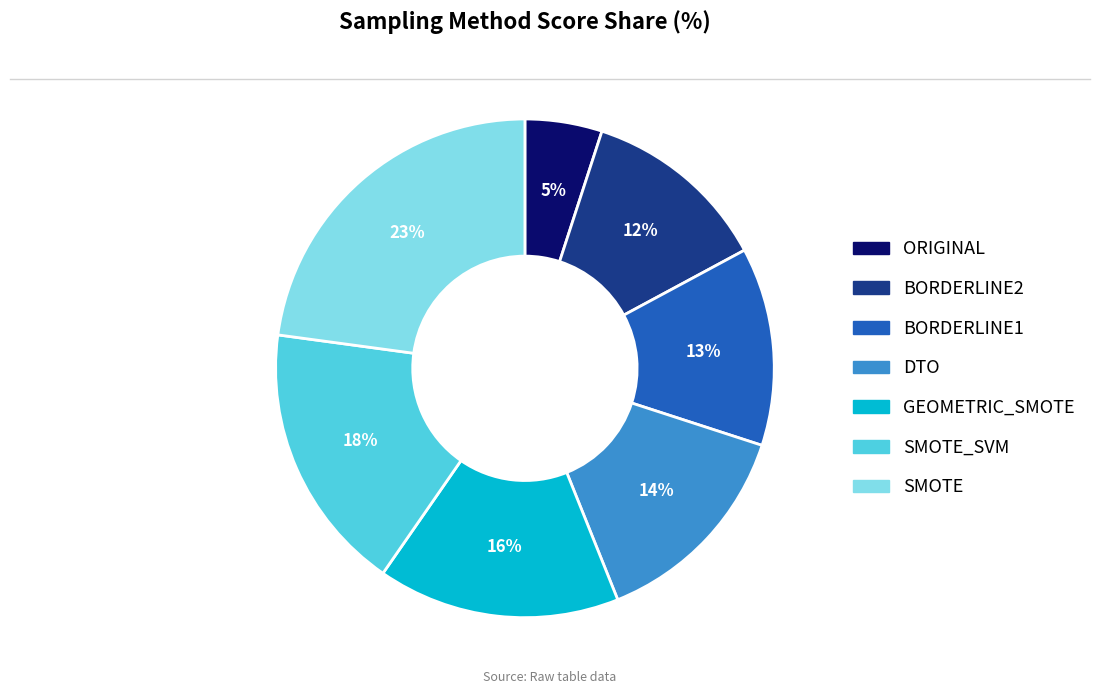

To the nearest percent, what is the average slice percentage?

14%